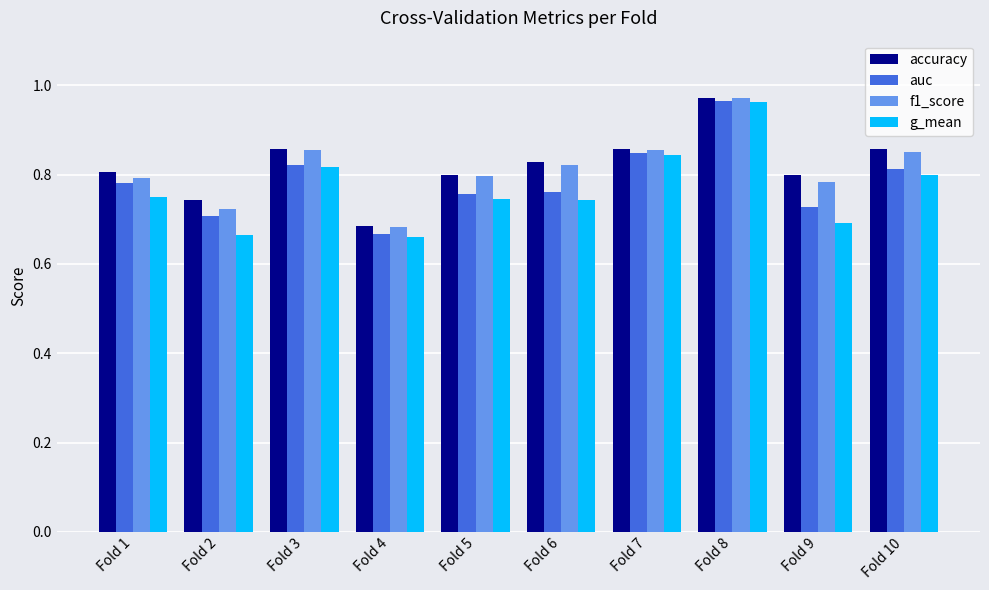

Which category has the highest value across all series?

Fold 8